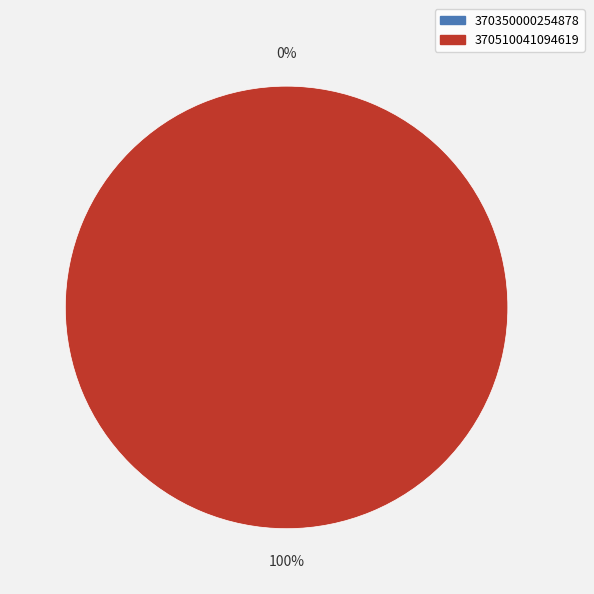

Which has a higher value, 370510041094619 or 370350000254878?

370510041094619